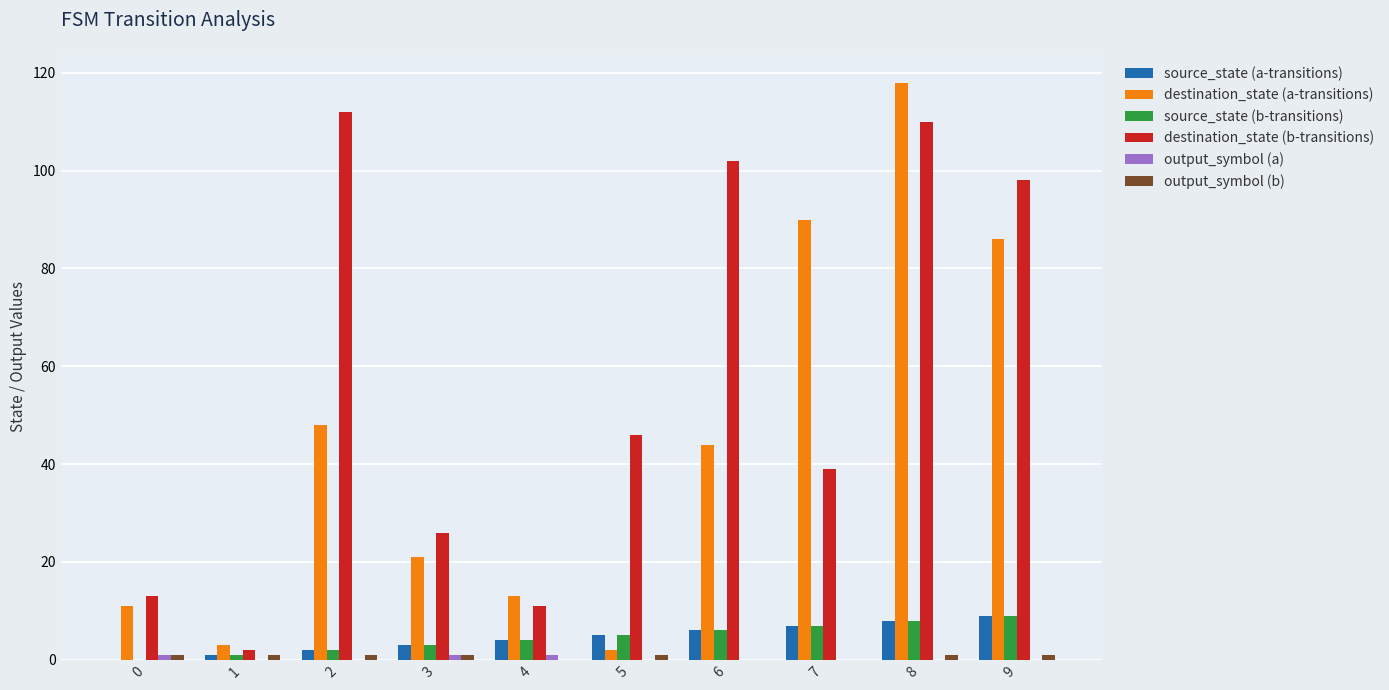

What is the greatest value displayed?

118